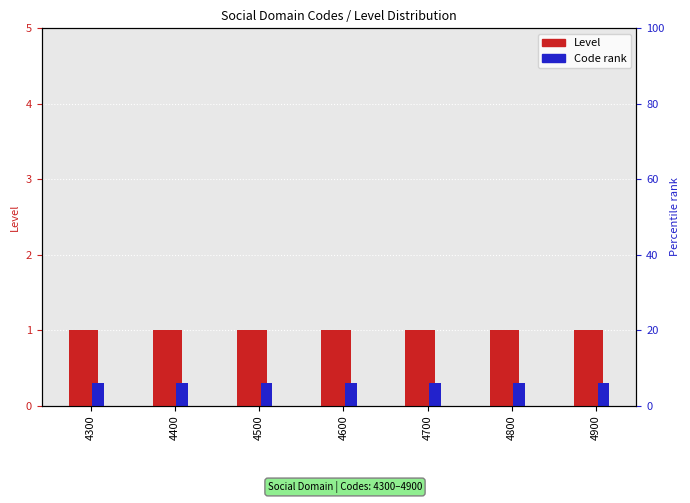

Does the chart contain stacked bars?

No